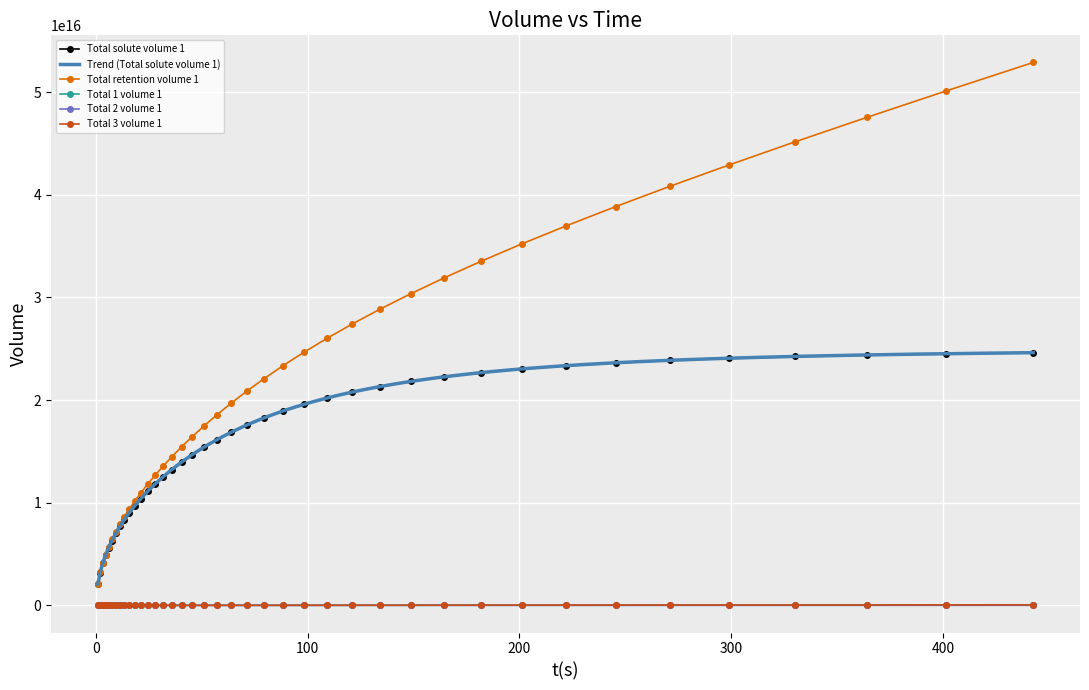

True or false: Total solute volume 1 and Total 3 volume 1 intersect in this chart.

False